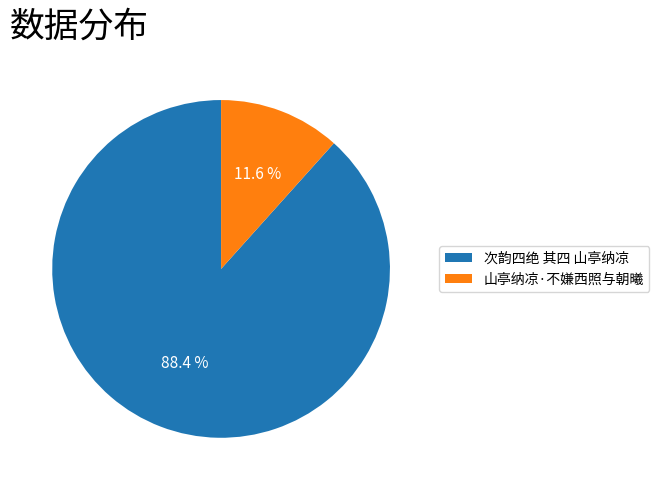

Is it true that 次韵四绝 其四 山亭纳凉 is 99% of the pie?

False